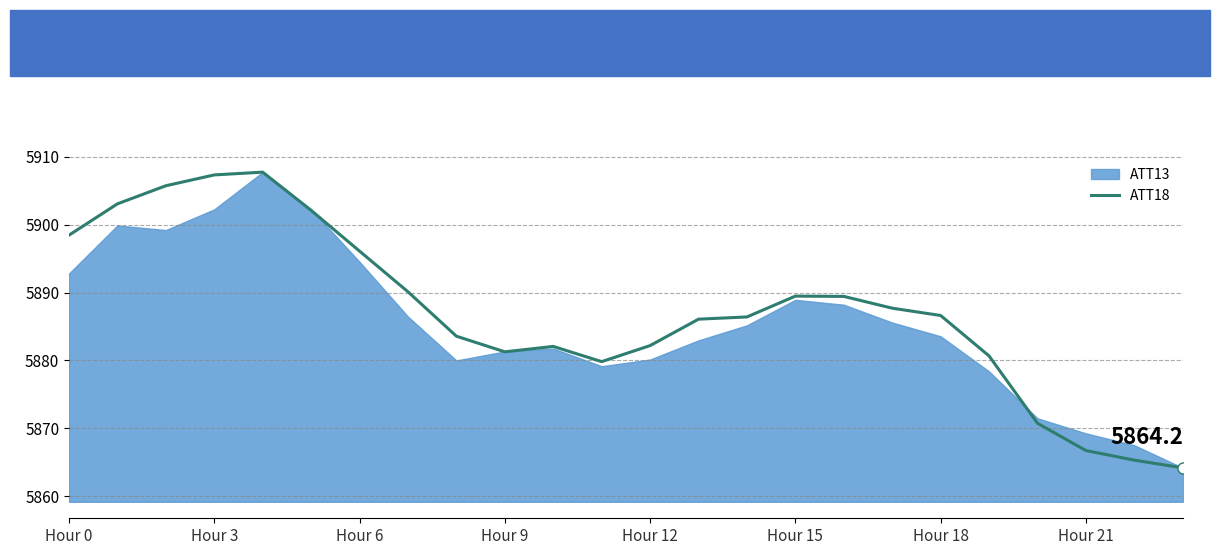

True or false: ATT18 has a value of 1919.6 at Hour 15.

False